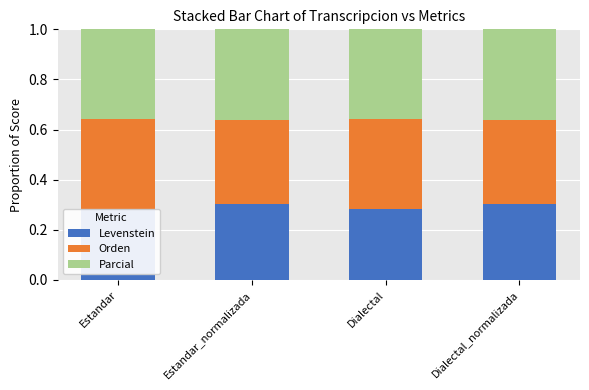

Reading left to right, list all the values displayed in this chart.

Levenstein: 0.3	0.3	0.3	0.3
Orden: 0.4	0.3	0.4	0.3
Parcial: 0.4	0.4	0.4	0.4